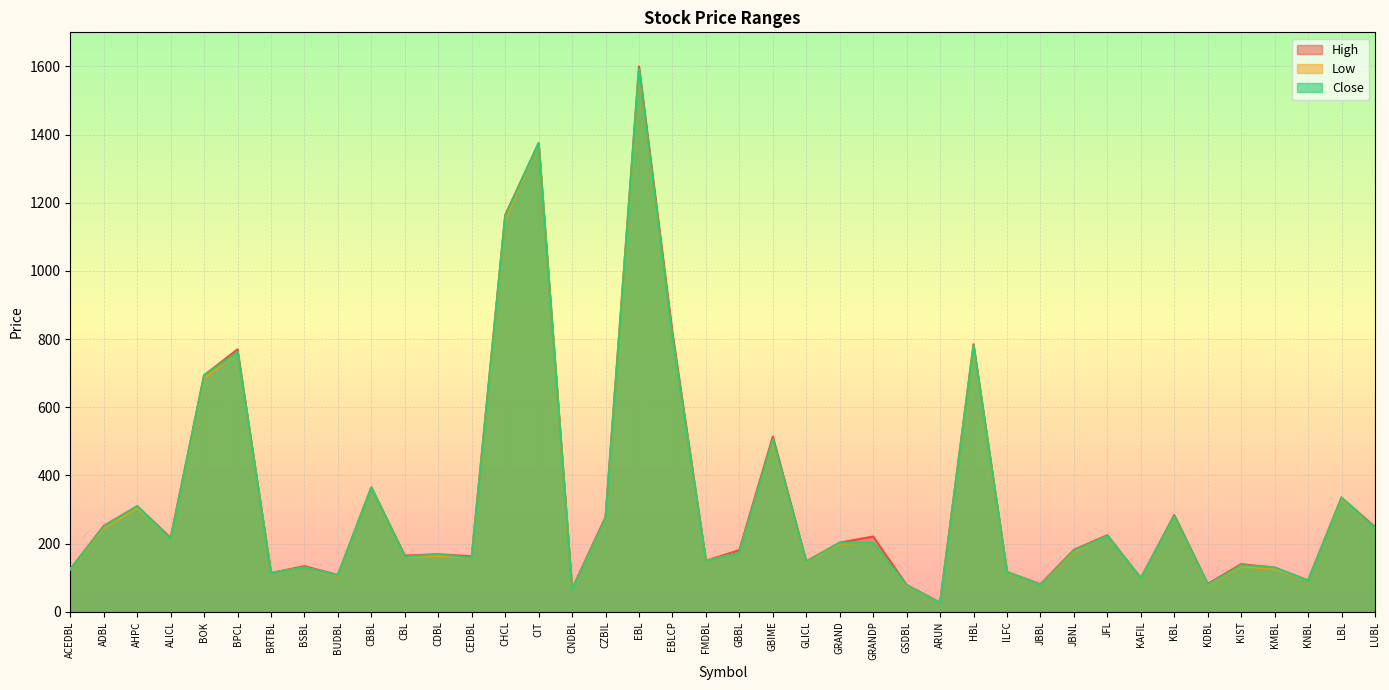

What is the smallest value displayed?

26